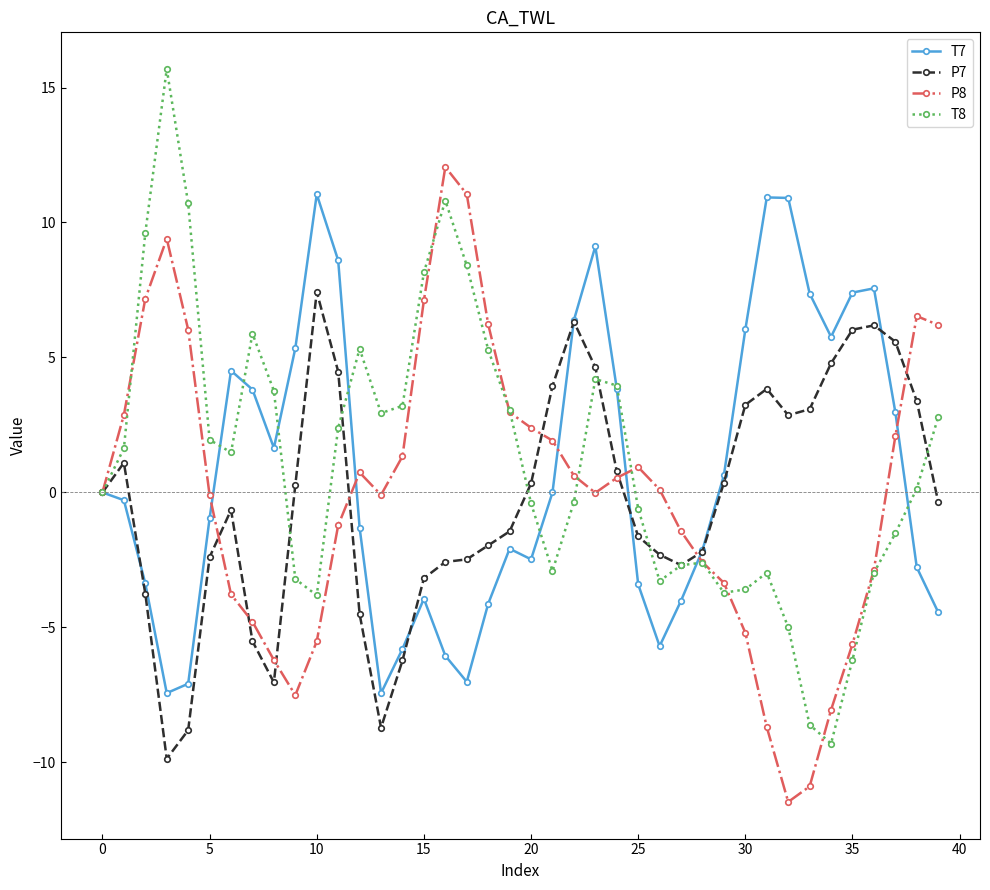

True or false: P8 has more than 1 interior local peaks.

True